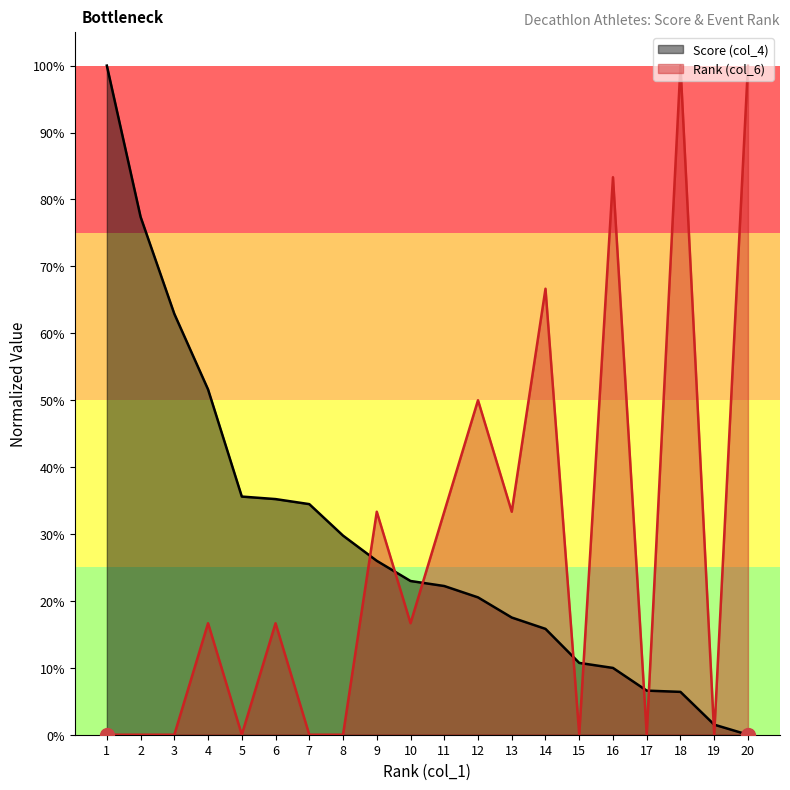

What is the average value of the Rank (col_6) series?

0.3